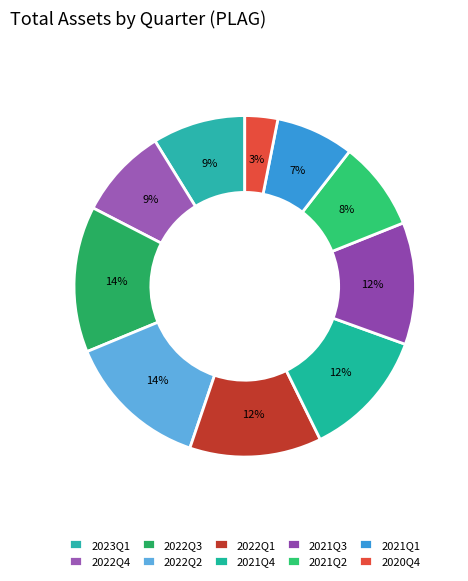

What percentage do 2021Q3 and 2023Q1 together represent?

20.4%